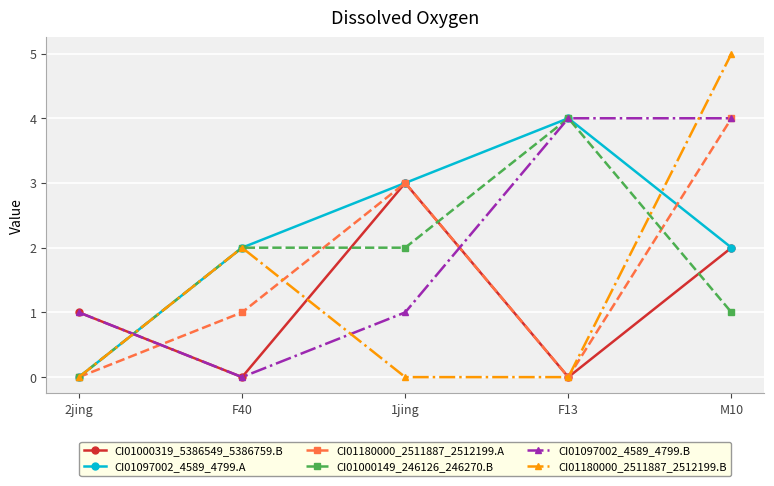

At which category is the sum across all series the highest?

M10